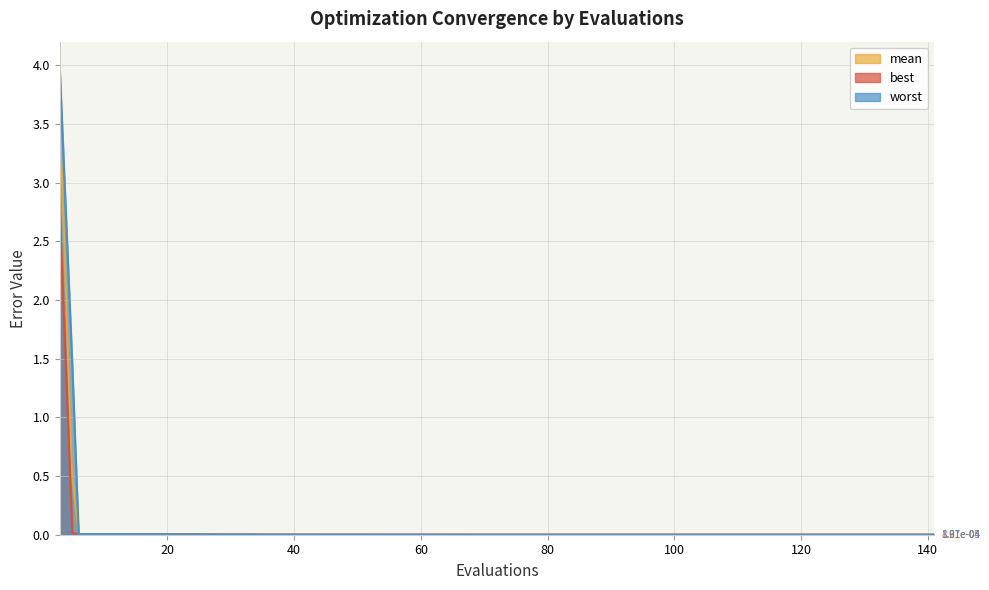

What is the maximum value for worst?

4.0